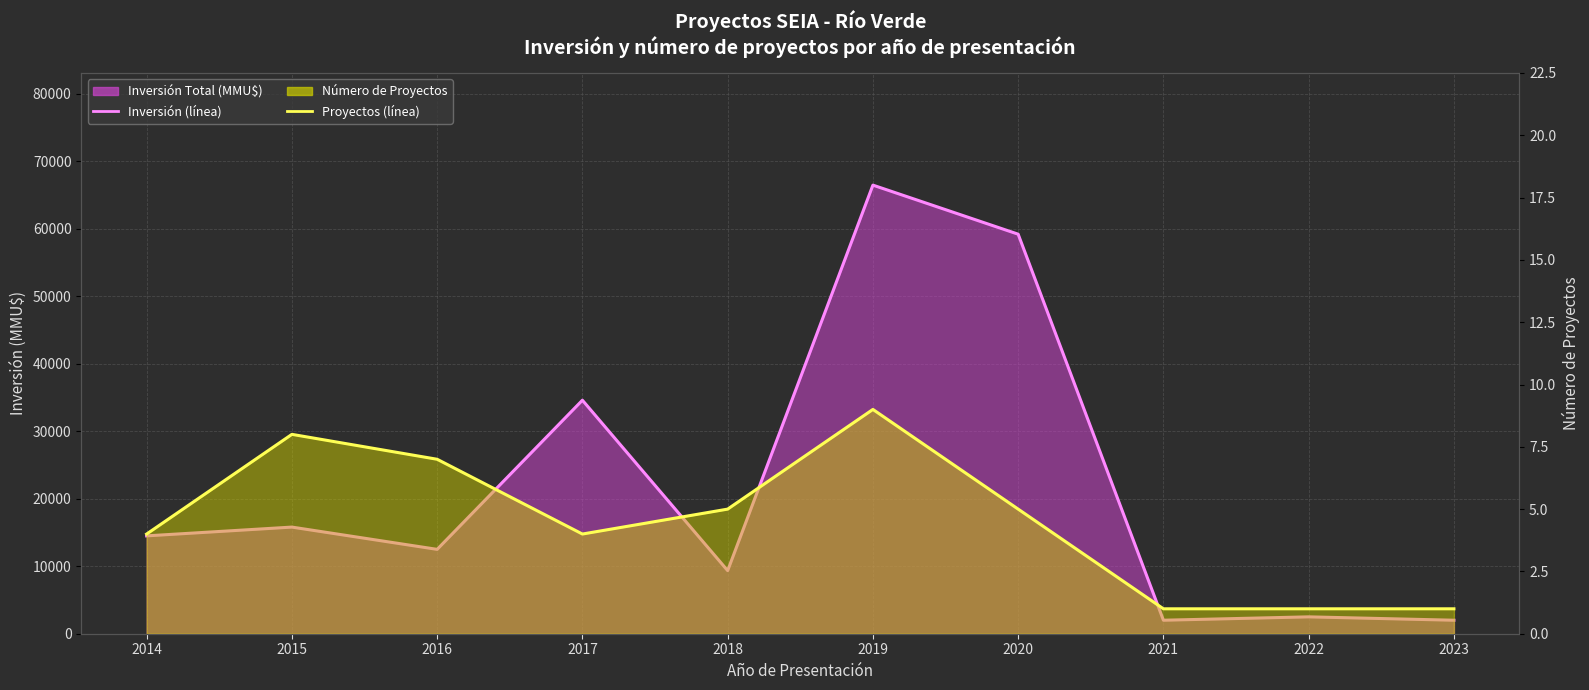

The Proyectos (promedio mensual) series shows 1 at 2017. True or false?

False